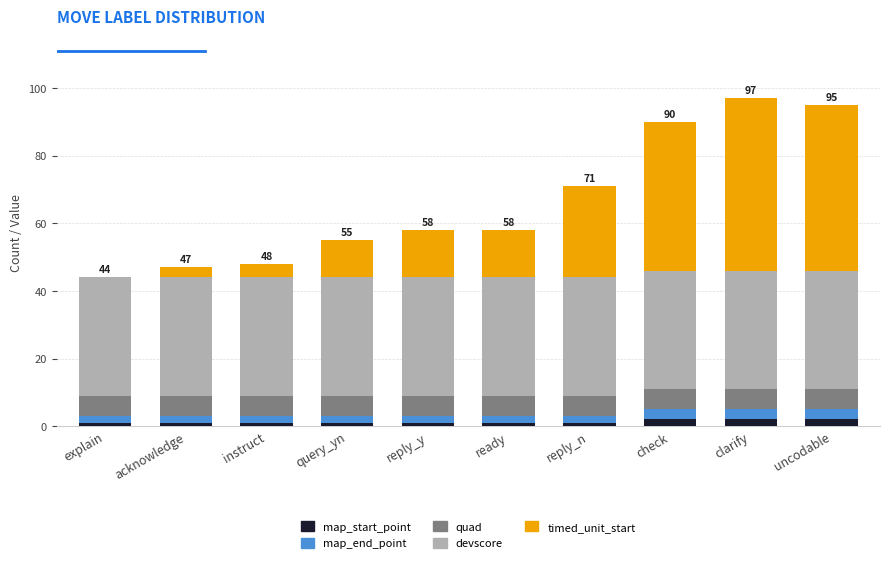

What is the sum of all map_start_point values?

13